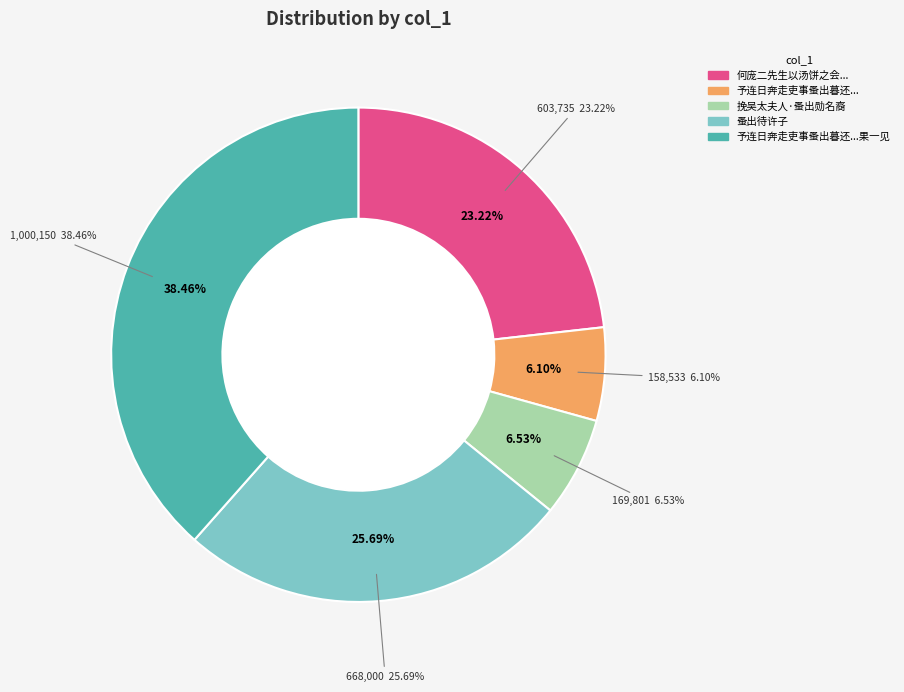

Is there a majority slice in this chart?

No